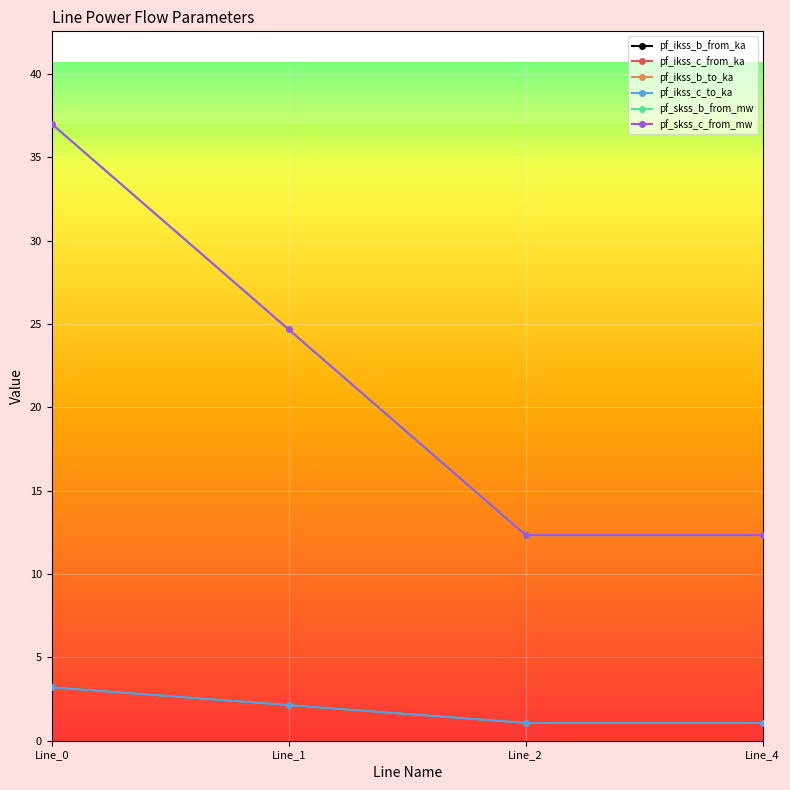

True or false: pf_skss_c_from_mw has a value of 0.8 at Line_1.

False